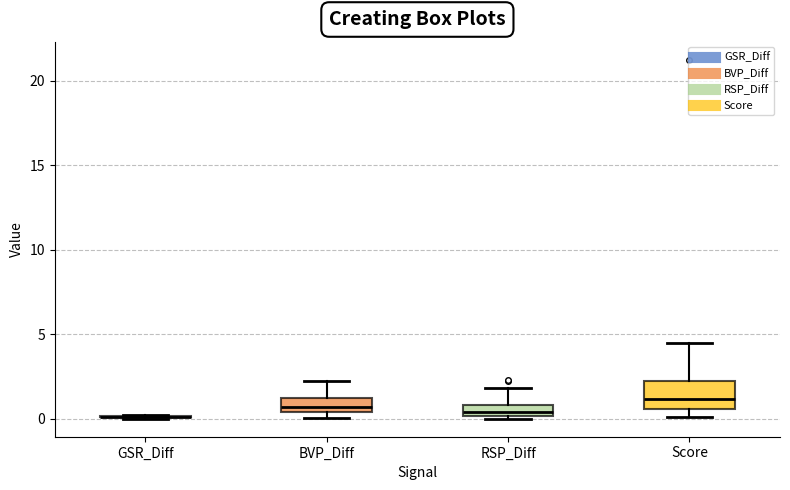

Comparing the boxes themselves (not the whiskers), which one is the tallest?

Score